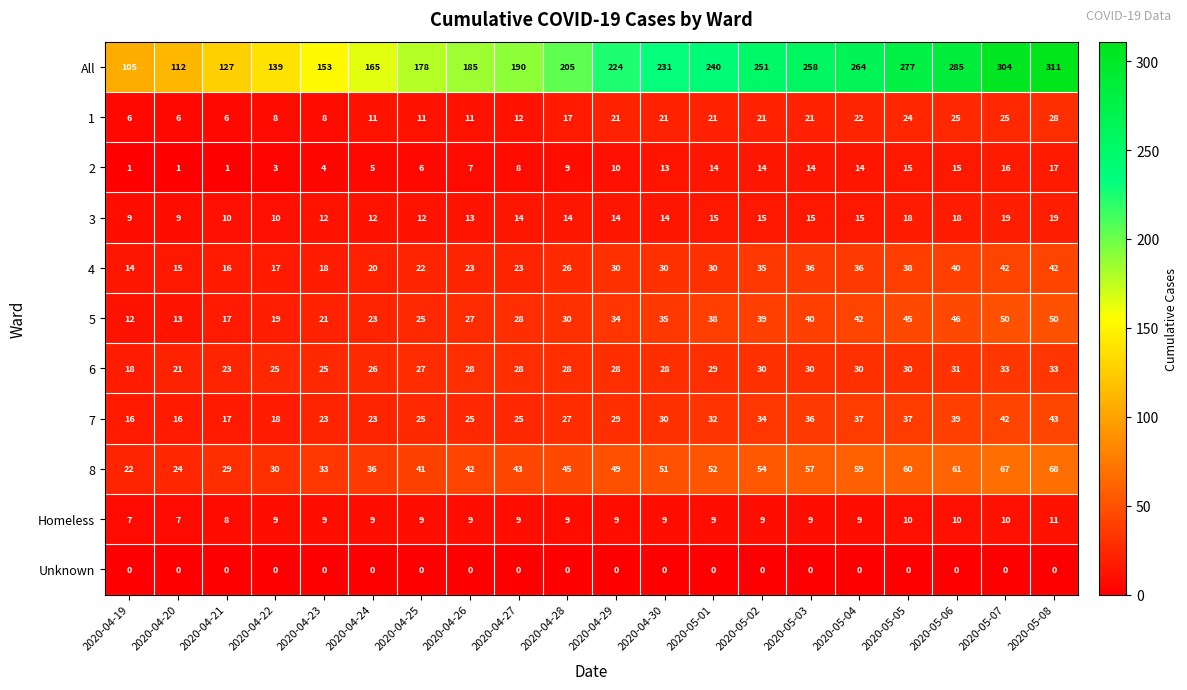

Rank the series by their maximum value, from highest to lowest.

All, 8, 5, 7, 4, 6, 1, 3, 2, Homeless, Unknown